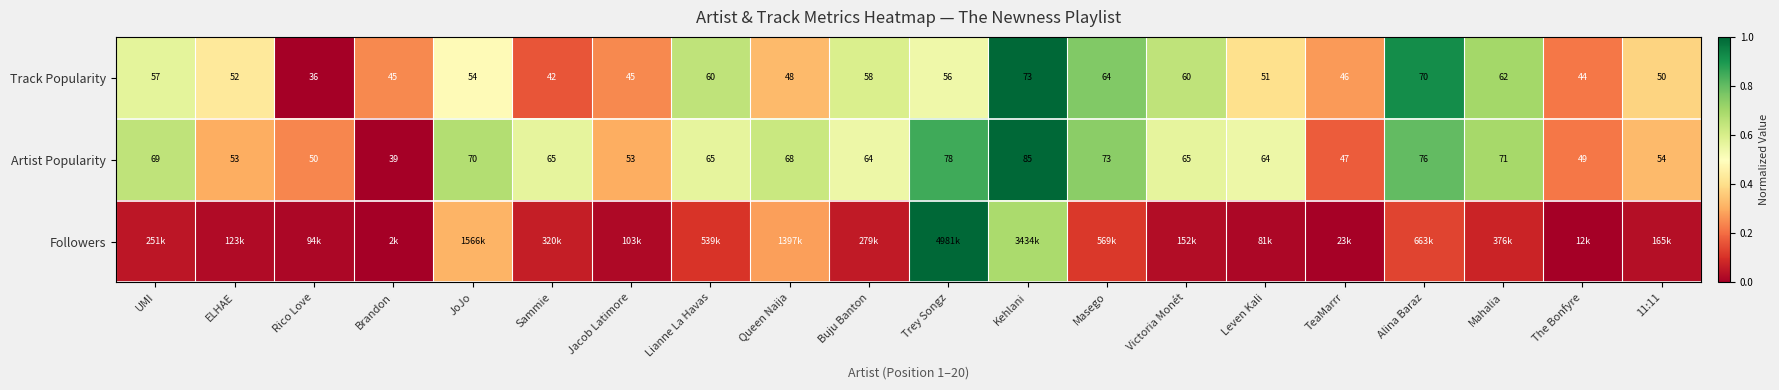

Where is Track Popularity nearest to the value 54?

JoJo